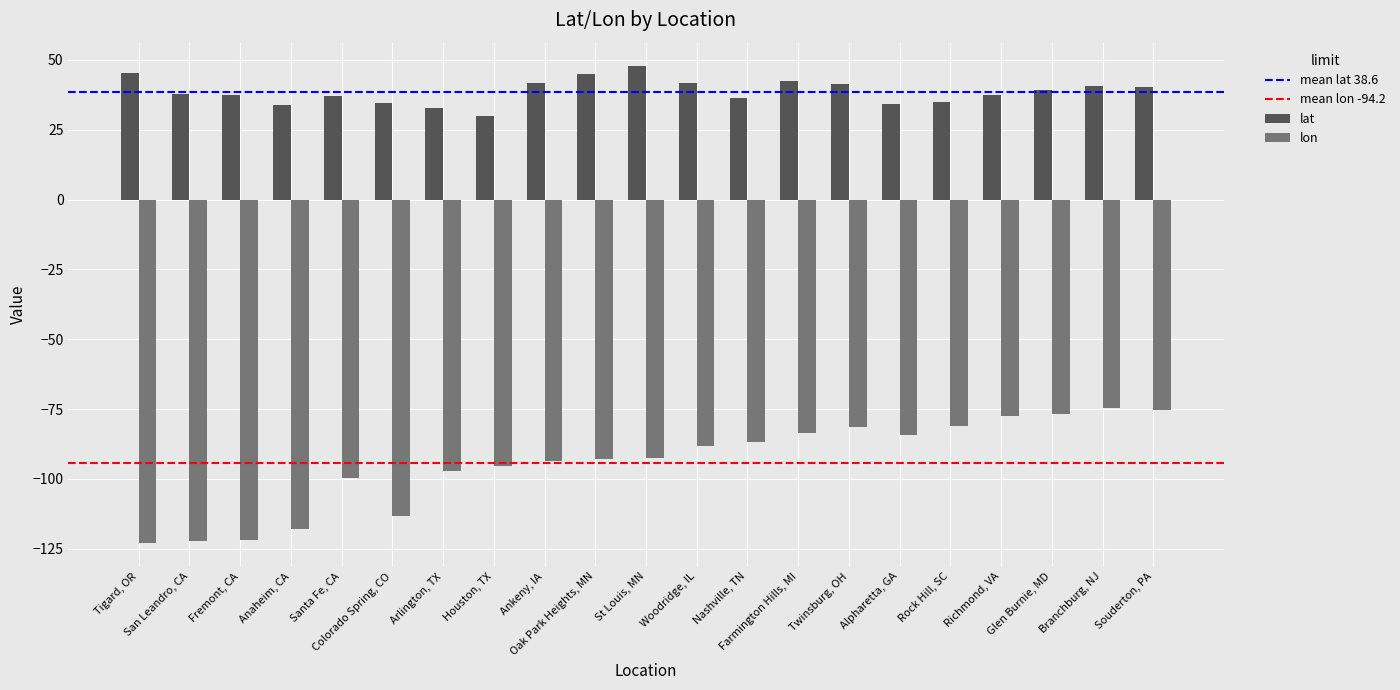

What is the minimum value for lat?

29.8